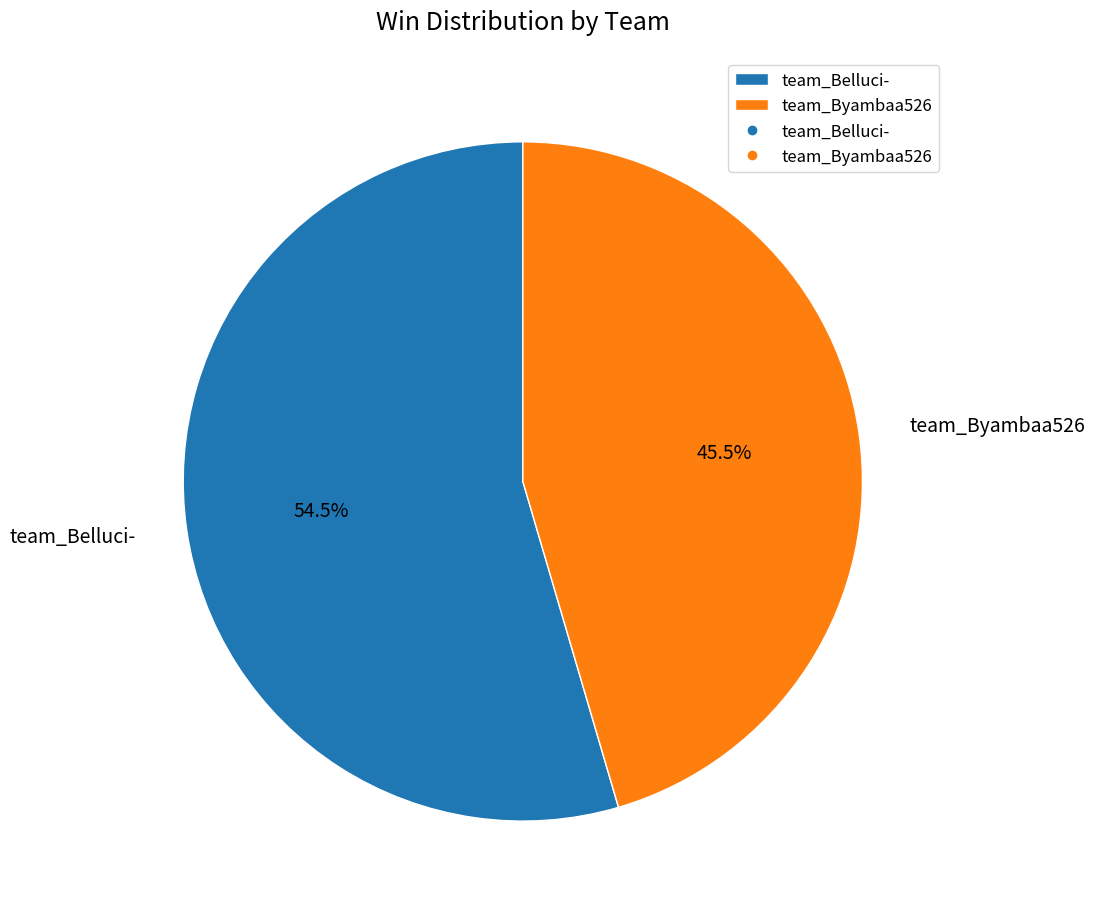

To the nearest percent, what is the difference between the largest and smallest slice percentages?

9%